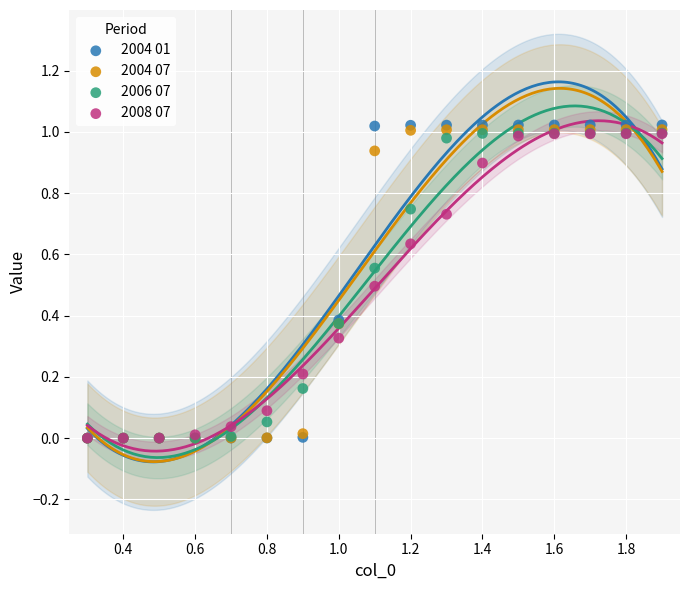

What are all the series names shown in the legend?

2004 01, 2004 07, 2006 07, 2008 07